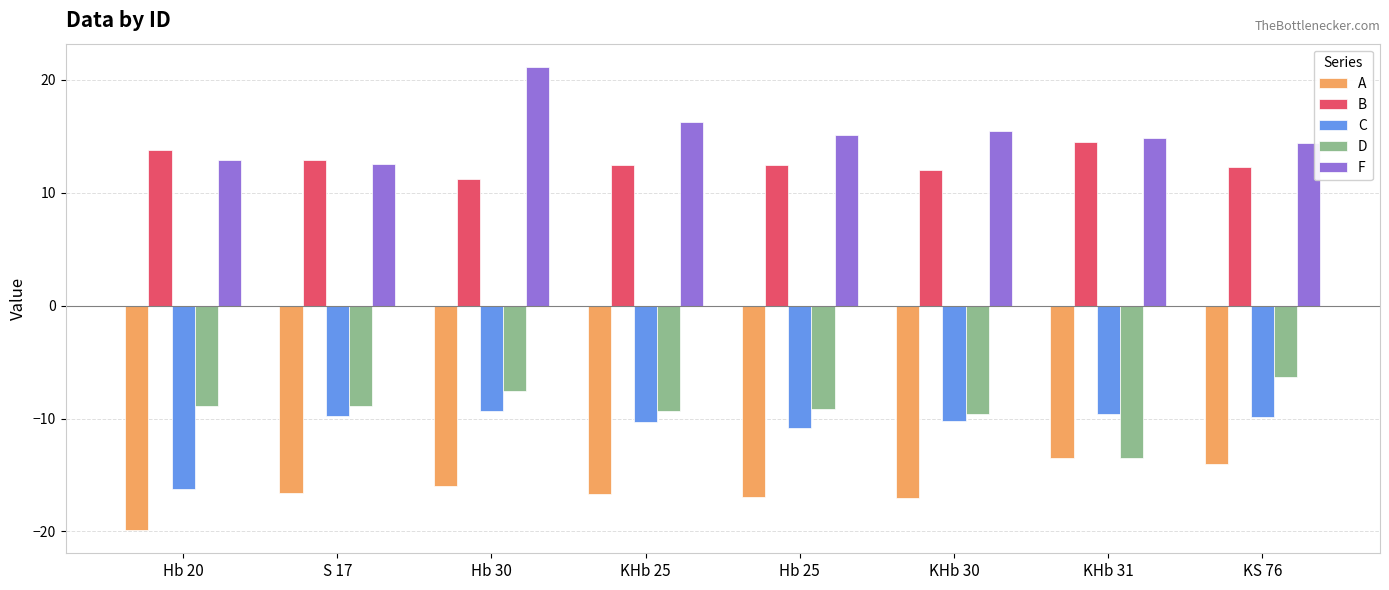

What are all the series names shown in the legend?

A, B, C, D, F